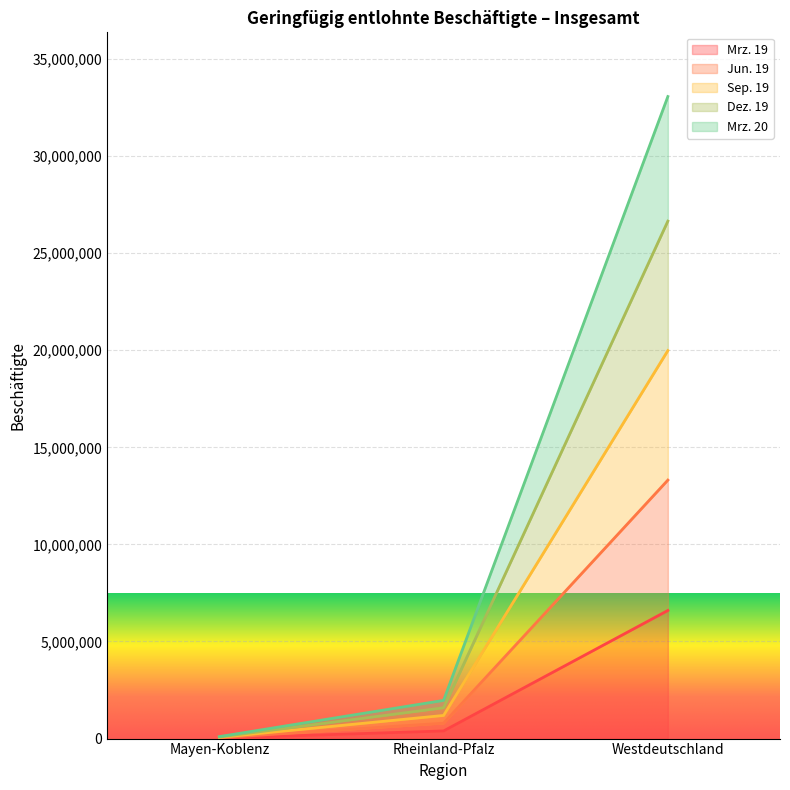

Between Rheinland-Pfalz and Mayen-Koblenz, which is larger?

Rheinland-Pfalz